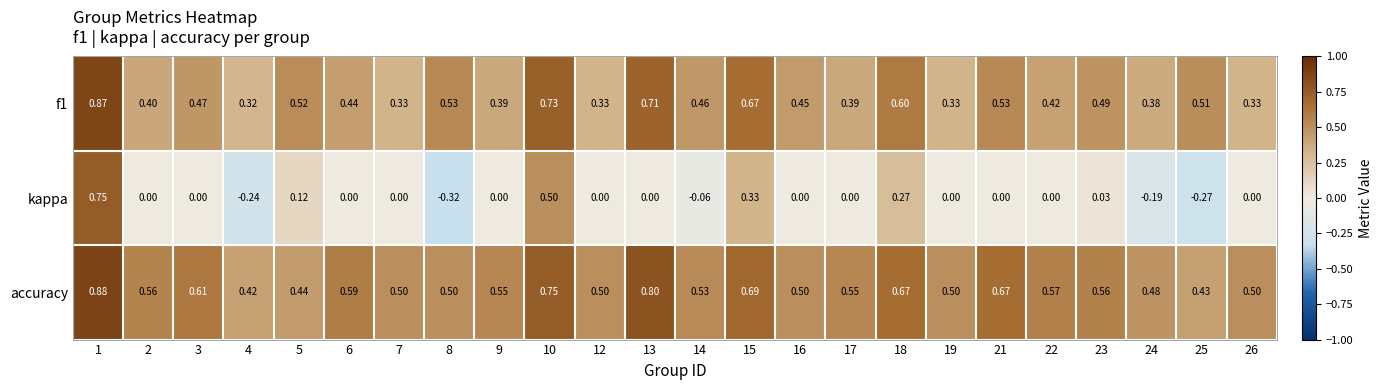

Which series has the largest total across all categories?

accuracy